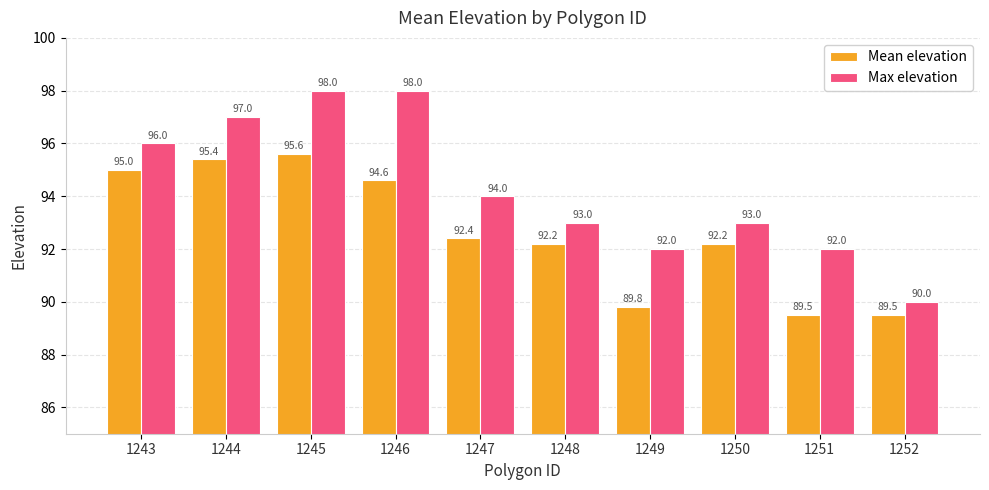

What is the sum of the Max elevation values at 1251 and 1246?

190.0